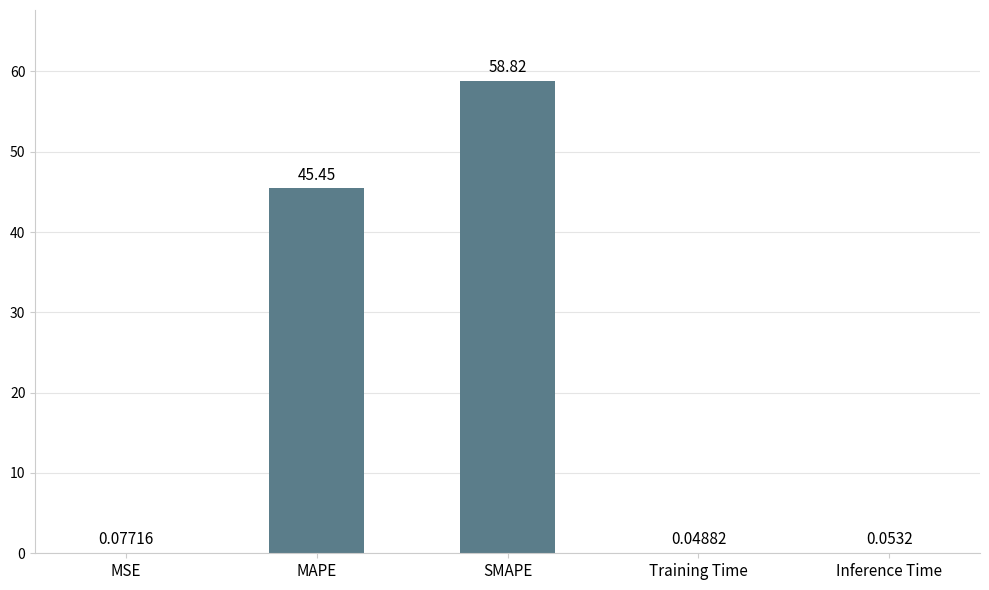

At which category does the chart reach its peak across all series?

SMAPE